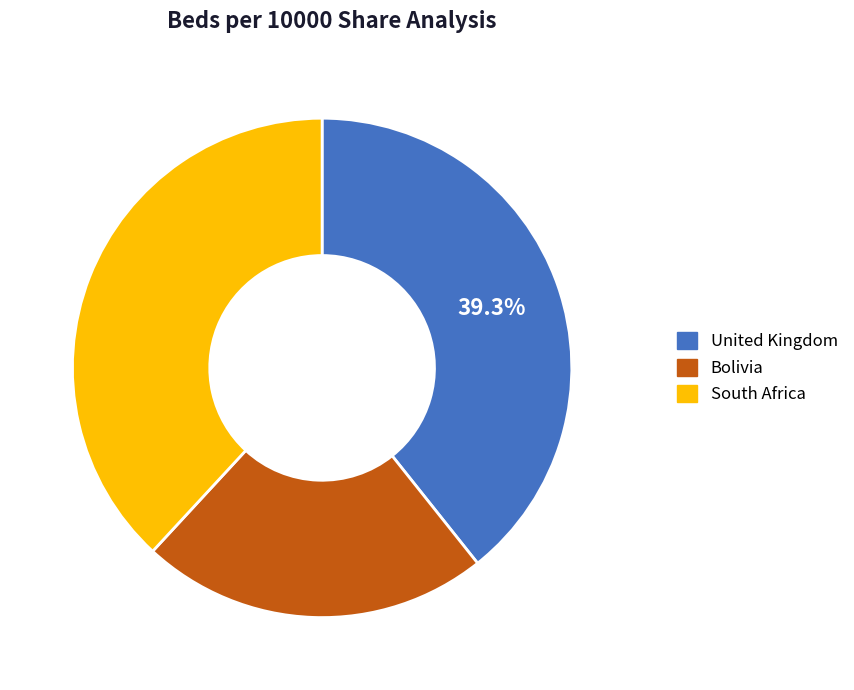

Is it true that Bolivia is 17% of the pie?

False